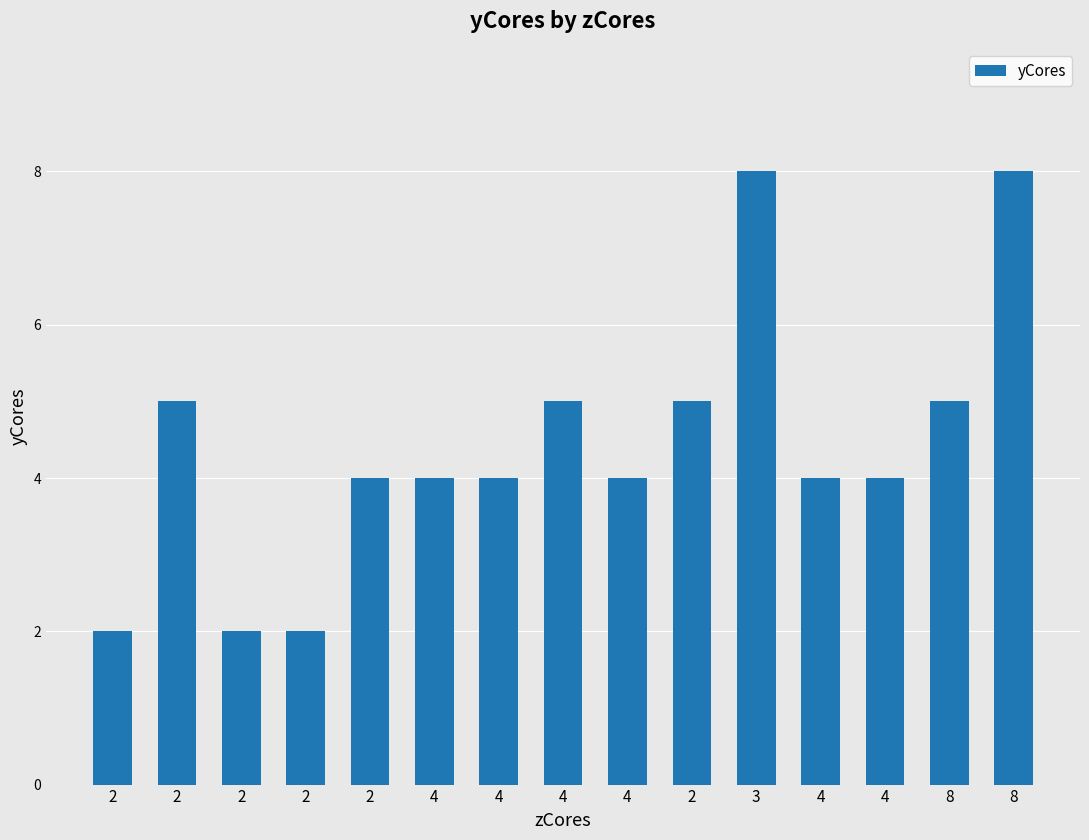

What is the greatest value displayed?

8